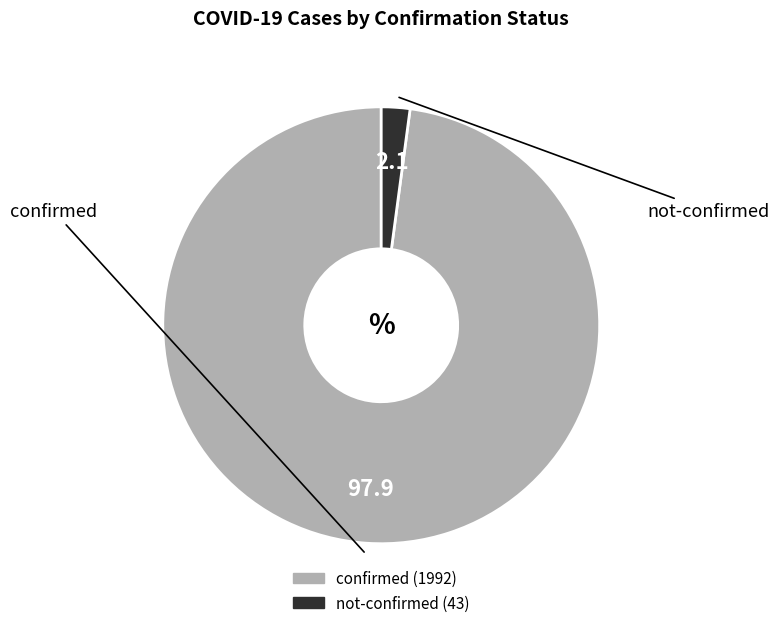

Is the sum of not-confirmed and confirmed greater than half?

Yes